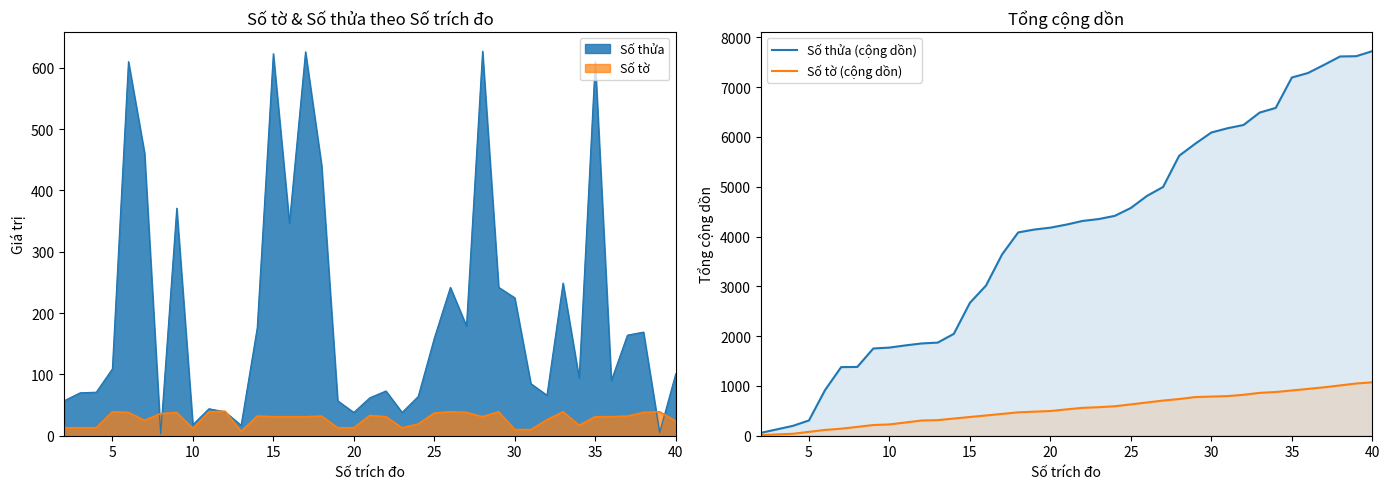

True or false: Số tờ (cộng dồn) and Số thửa (cộng dồn) intersect in this chart.

False